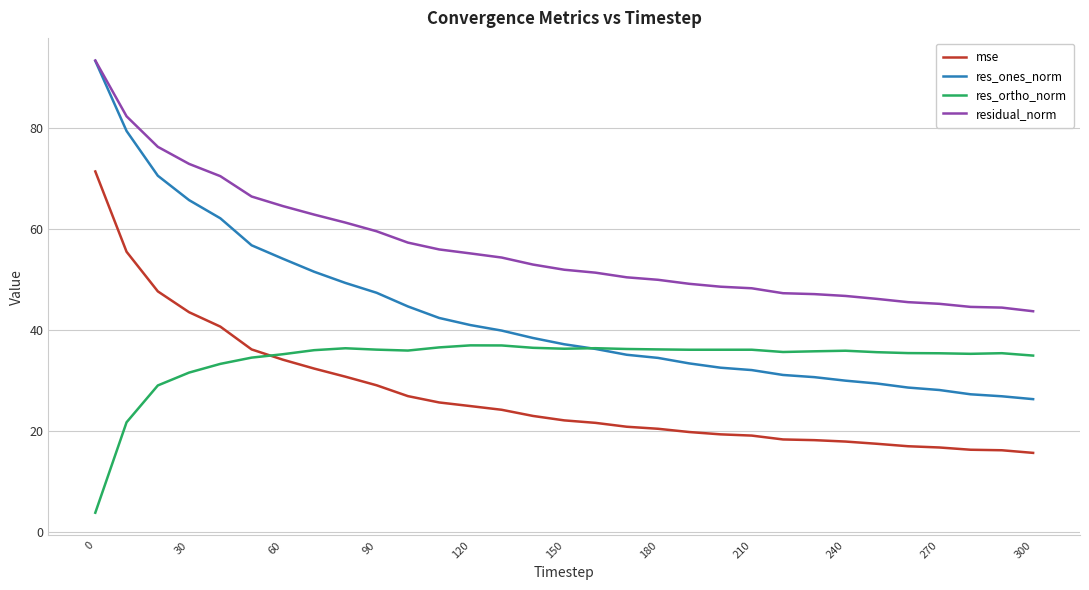

What is the highest value of the mse series?

71.3